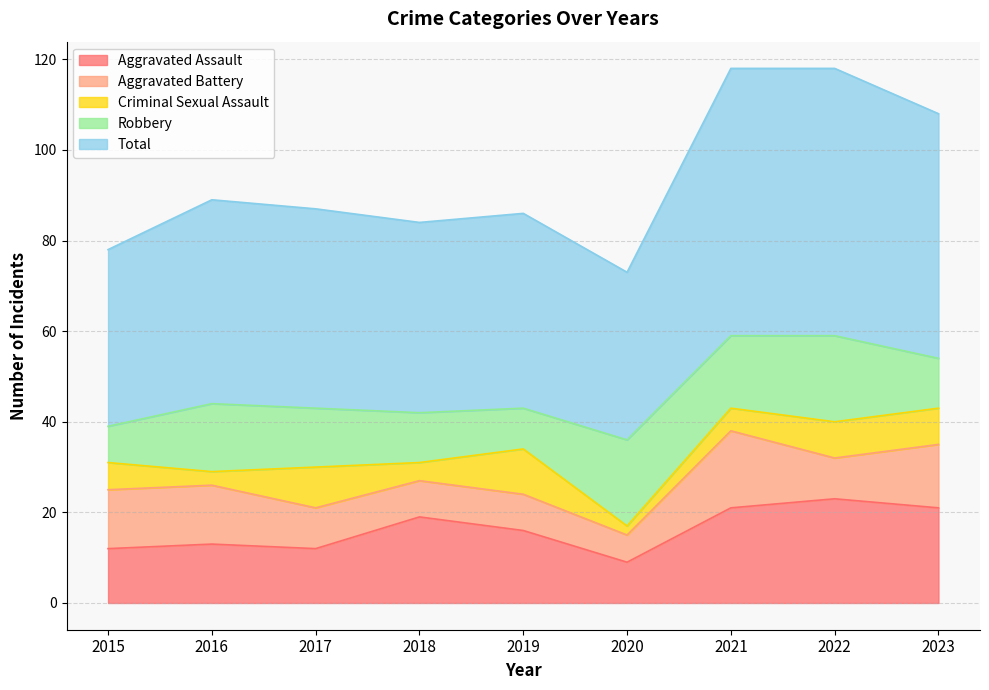

What is the value of the Aggravated Battery point at the 5th from the left?

8